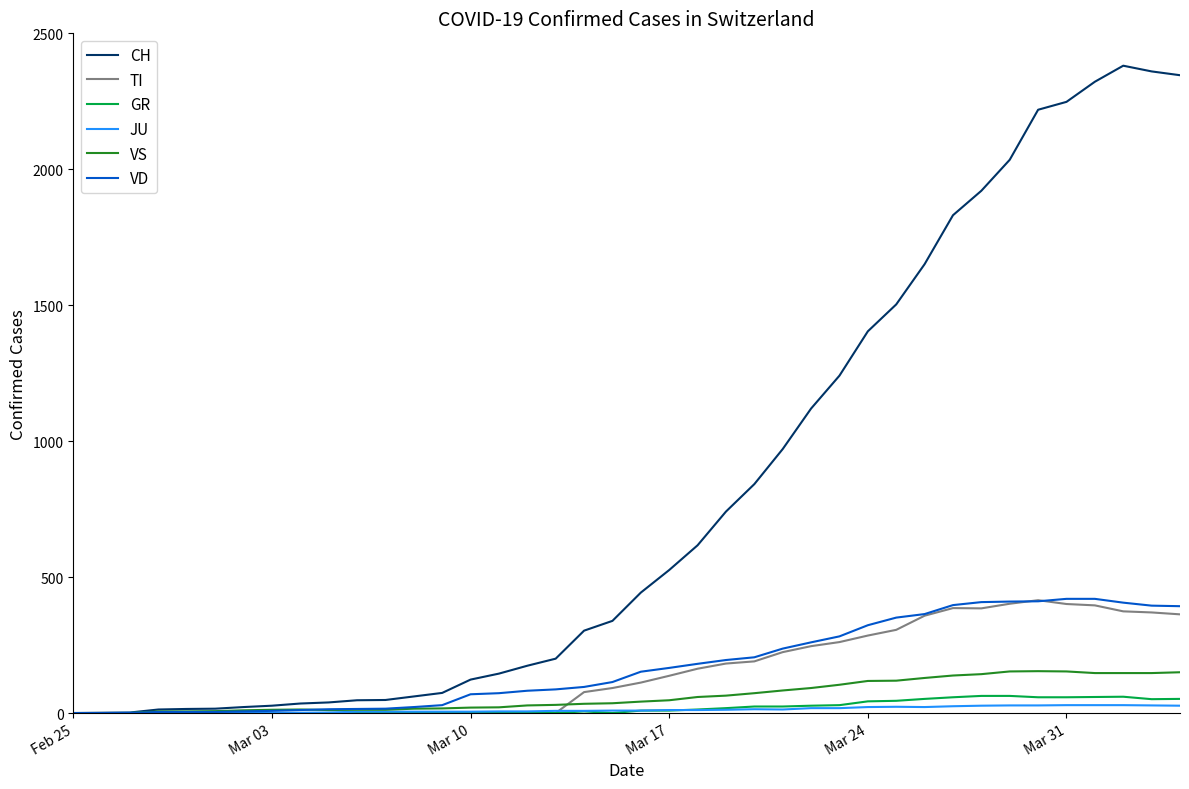

What is the highest value of the VS series?

154